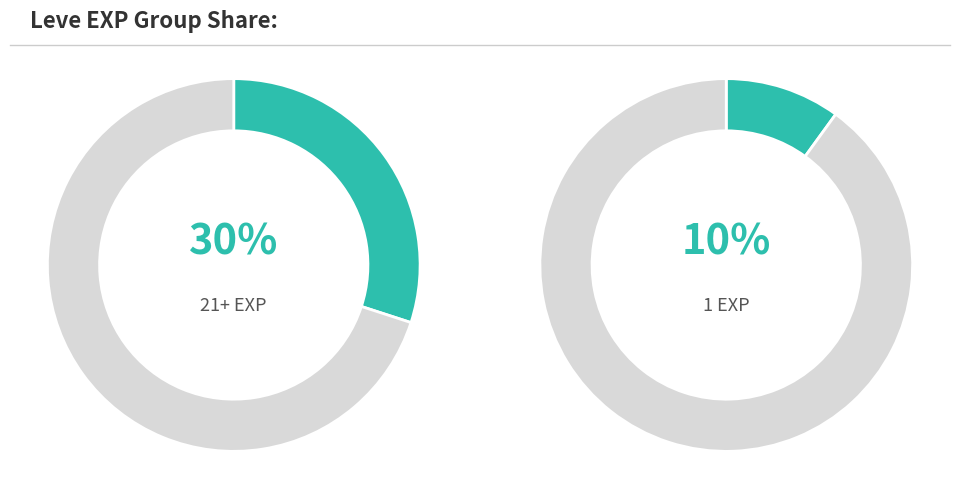

Do 293 and 428 together represent more than half of the pie?

No